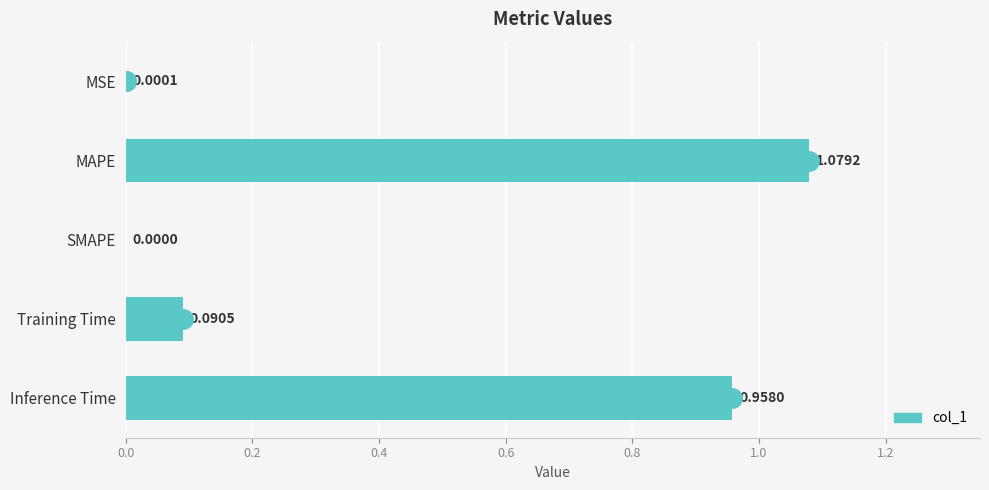

What is the sum of all values?

2.1